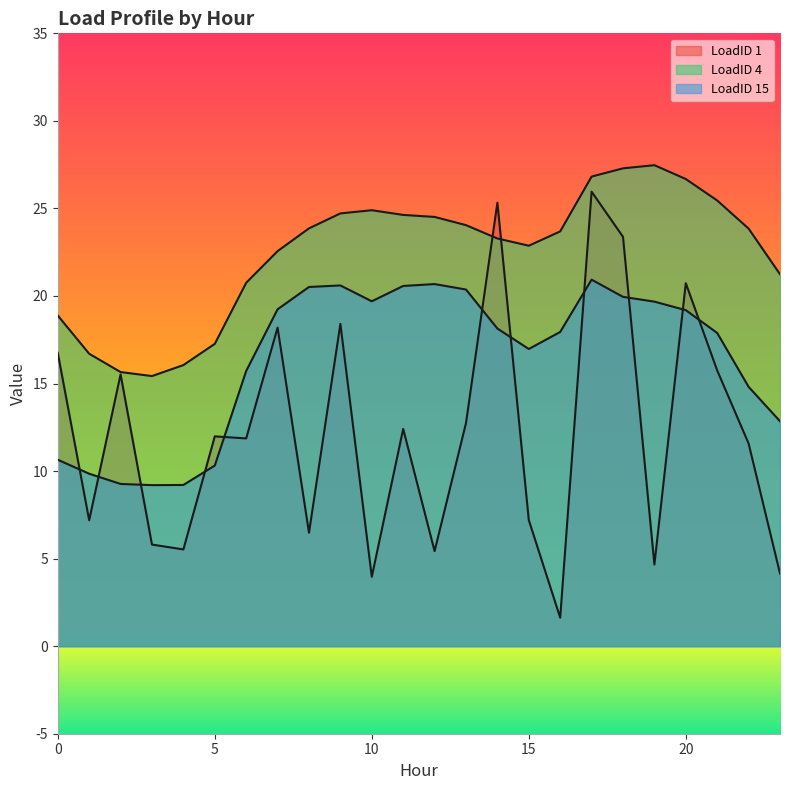

What is the value of the LoadID 15 point at the 19th from the left?

19.9